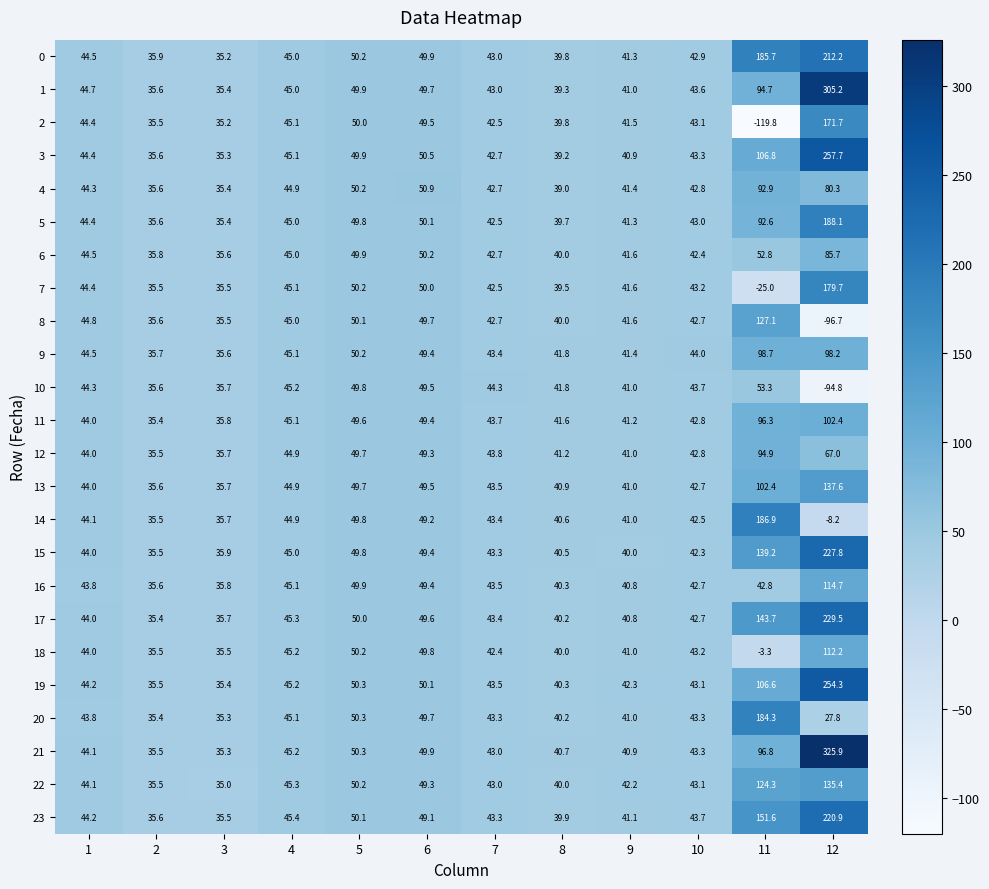

The 11 series shows 64.4 at 4. True or false?

False